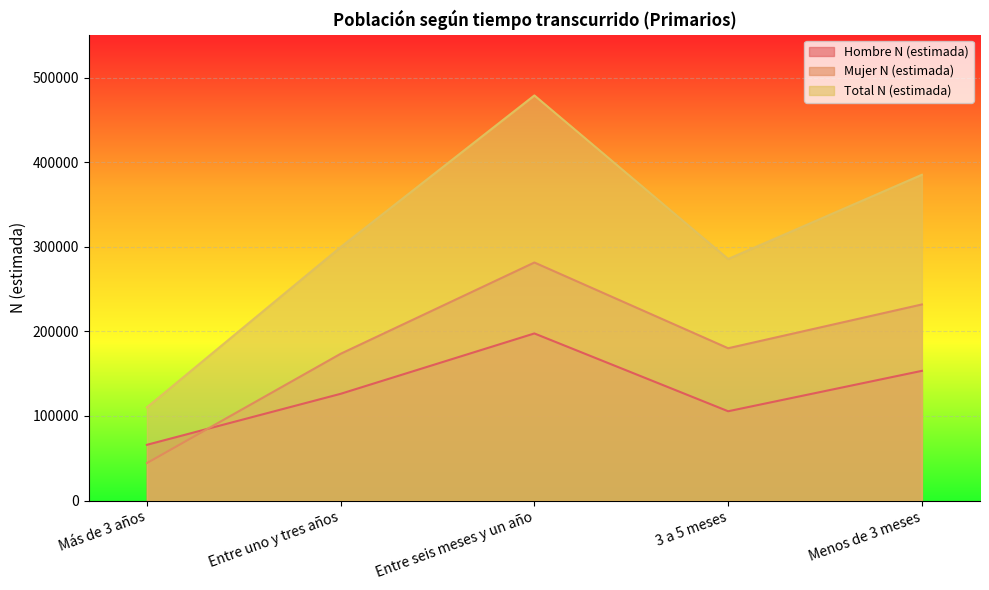

How many interior local valleys does the Mujer N (estimada) series have?

1